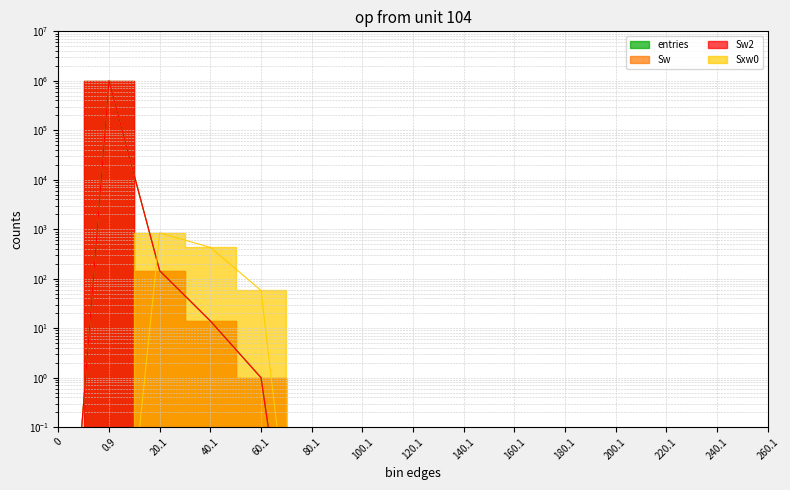

What is the value of the Sw2 point at the 5th from the left?

1.0